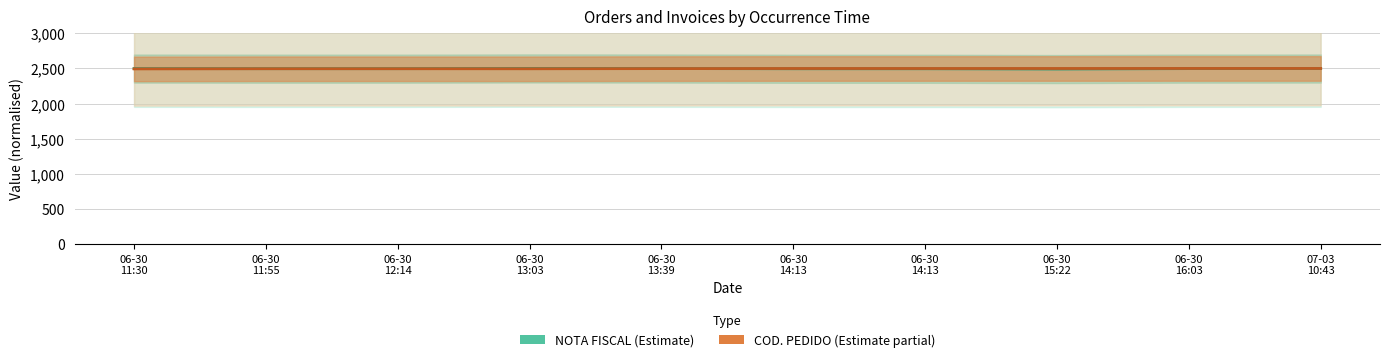

Where is the first local minimum for NOTA FISCAL?

06-30
11:55